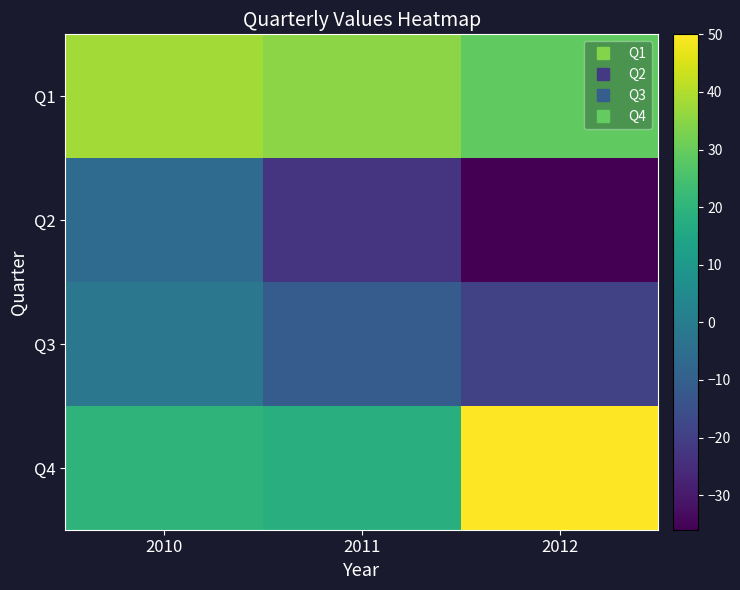

How many distinct data groups are displayed?

4